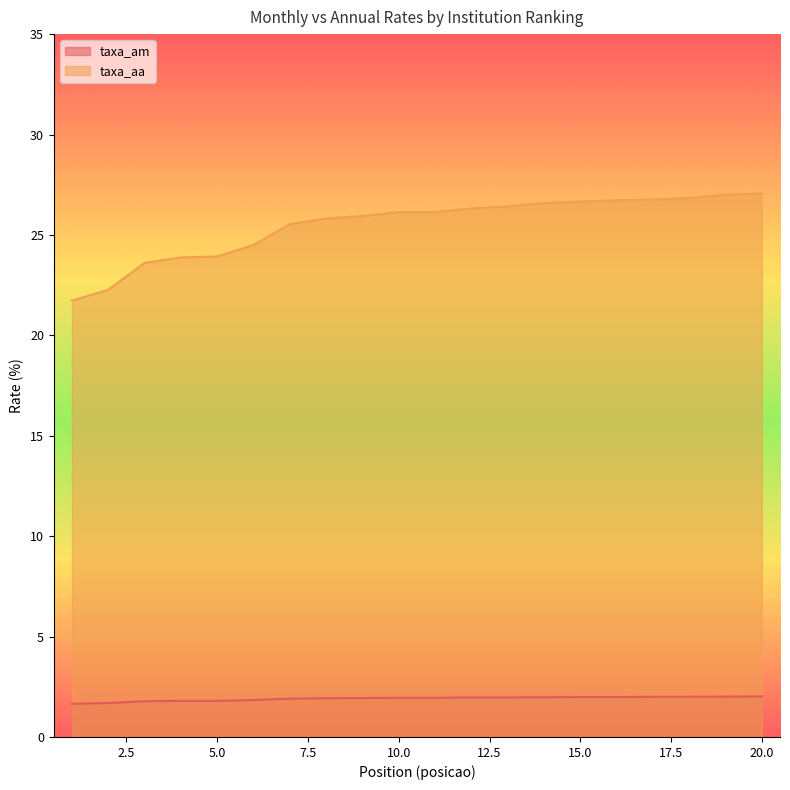

Reading right to left, what are all the values shown in this chart?

taxa_am: 2.0	2.0	2.0	2.0	2.0	2.0	2.0	2.0	2.0	1.9	1.9	1.9	1.9	1.9	1.8	1.8	1.8	1.8	1.7	1.6
taxa_aa: 27.1	27.0	26.8	26.8	26.7	26.7	26.6	26.4	26.3	26.1	26.1	25.9	25.8	25.5	24.5	23.9	23.9	23.6	22.3	21.7